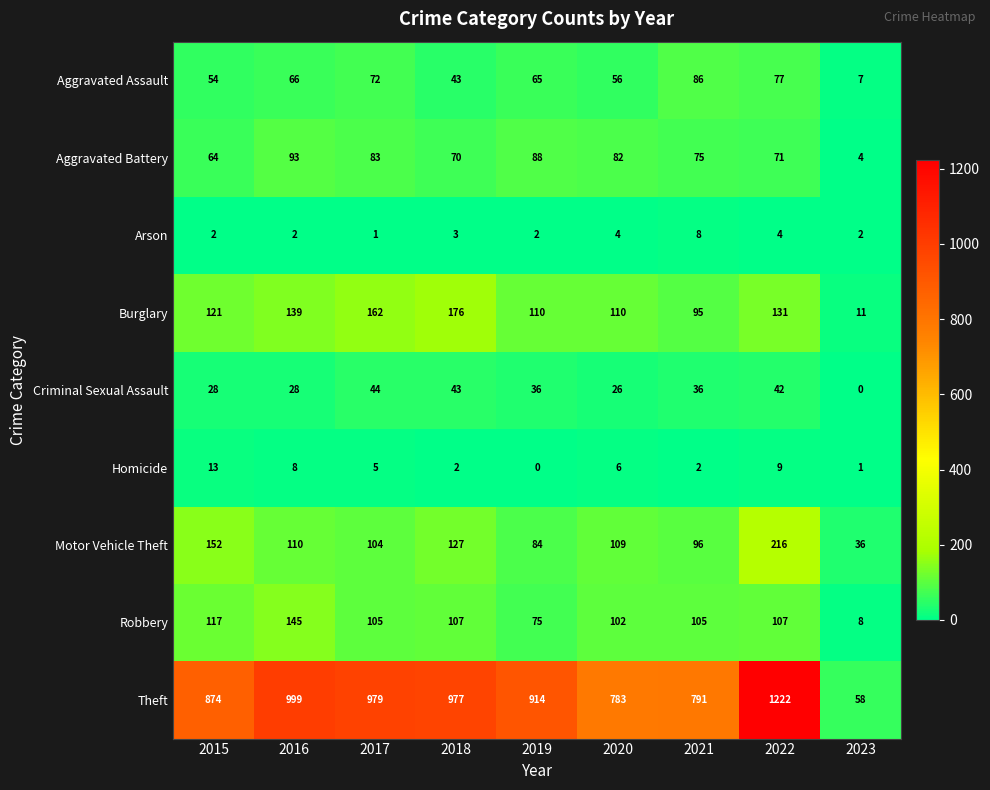

Where is Criminal Sexual Assault nearest to the value 22?

2020